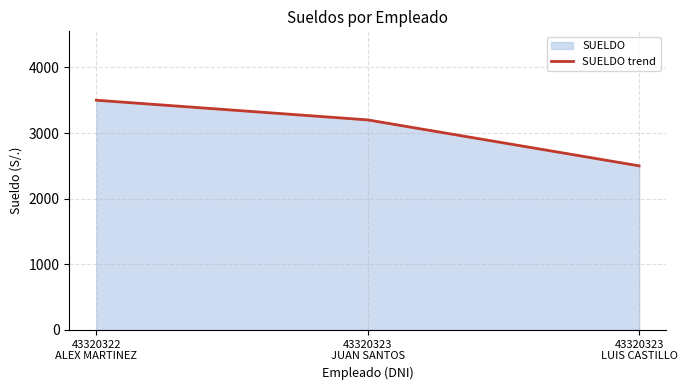

Between 43320322
ALEX MARTINEZ and 43320323
LUIS CASTILLO, which is larger?

43320322
ALEX MARTINEZ